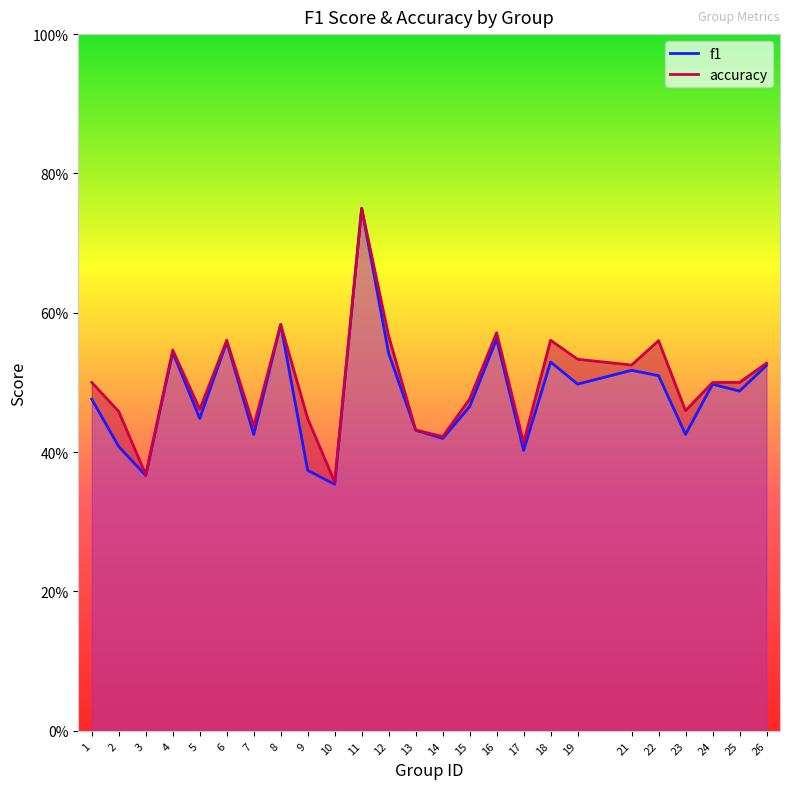

In f1, how many points are higher than both neighbors (excluding endpoints)?

8